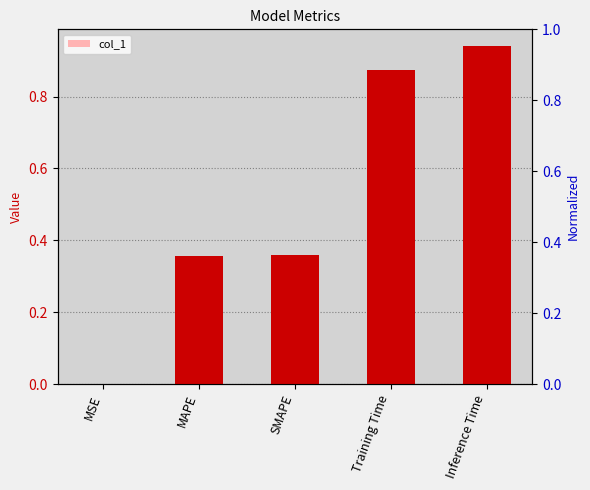

What is the approximate value at Inference Time?

0.9